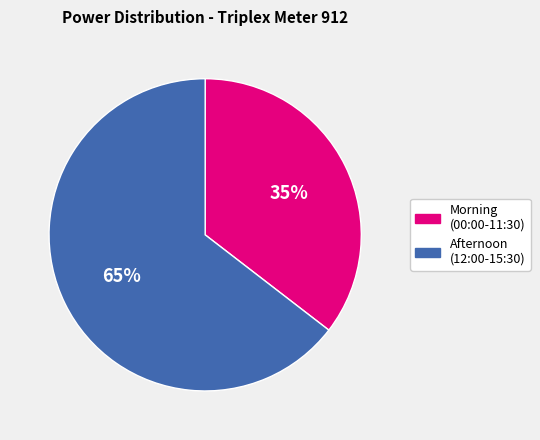

Between Afternoon (12:00-15:30) and Morning (00:00-11:30), which is larger?

Afternoon (12:00-15:30)